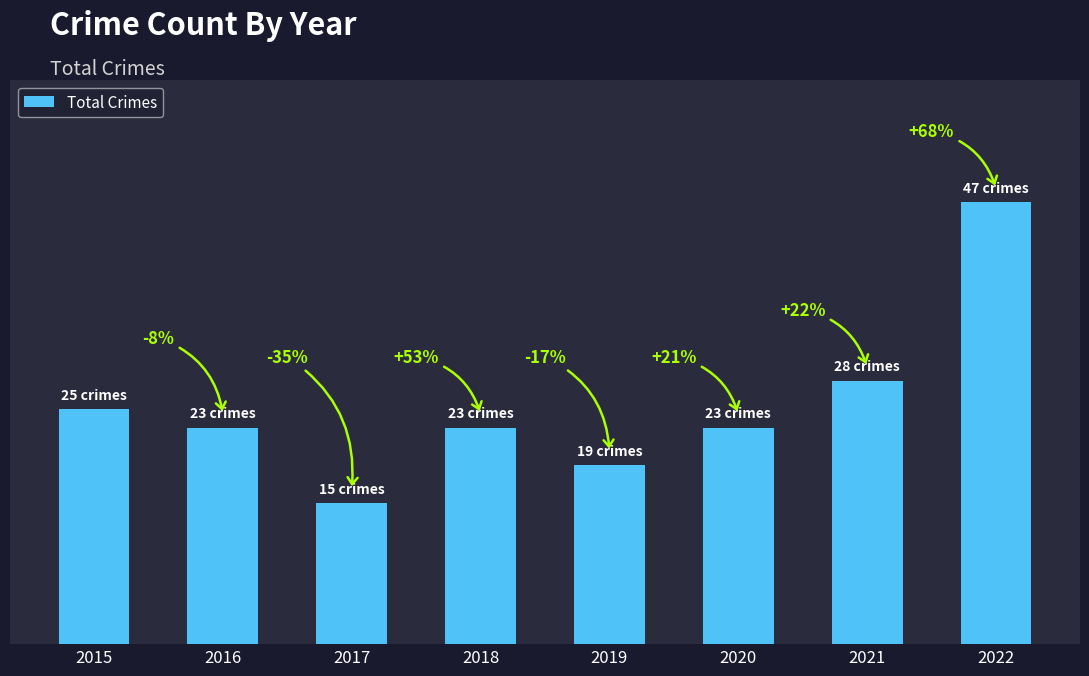

What value does the data have at 2015?

25